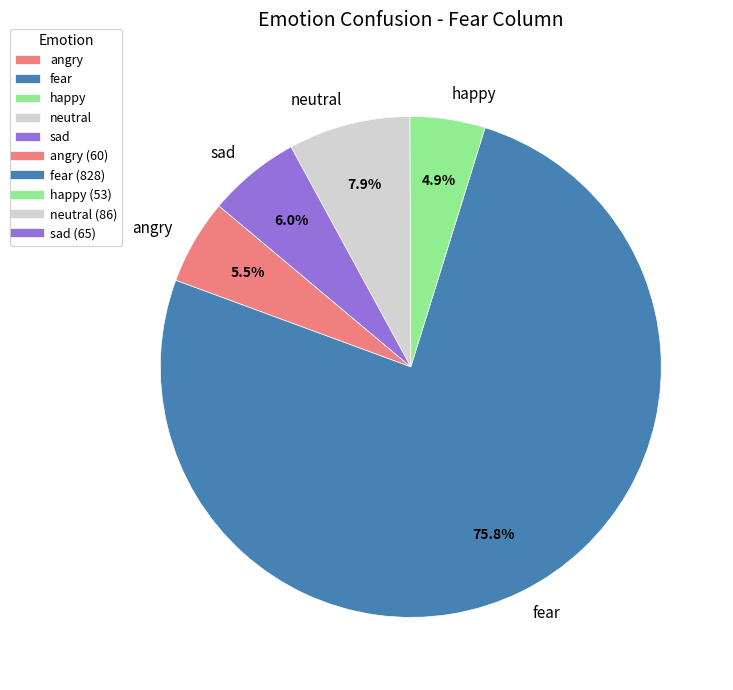

Which category has the smallest portion of the pie?

happy